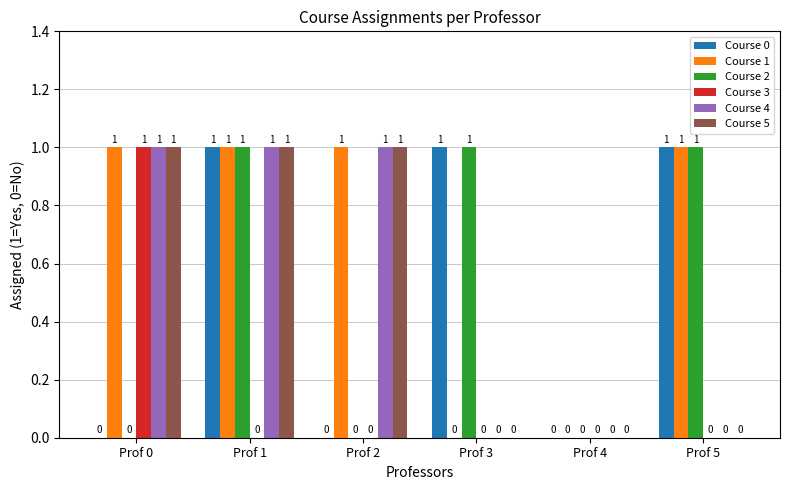

How many categories are shown in the chart?

6